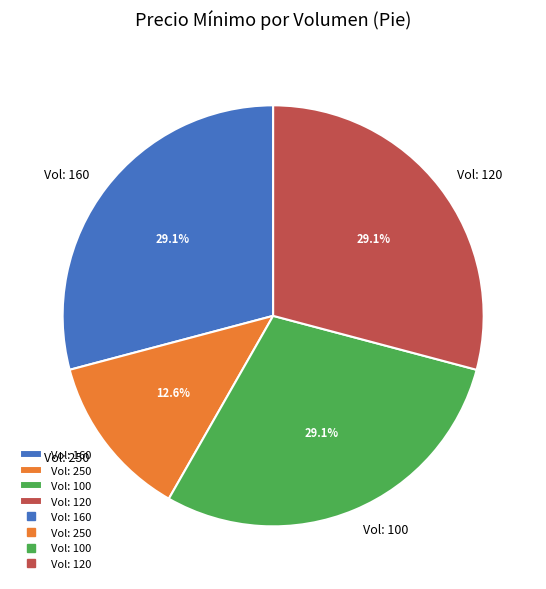

What is the total percentage of Vol: 160 and Vol: 120?

58.3%